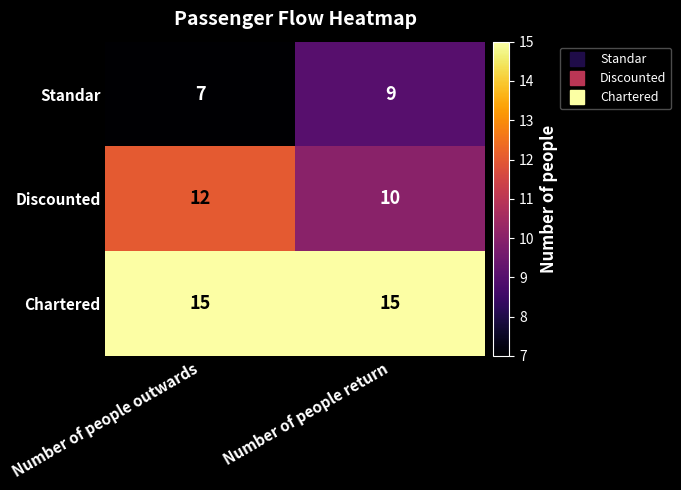

What is the minimum value for Standar?

7